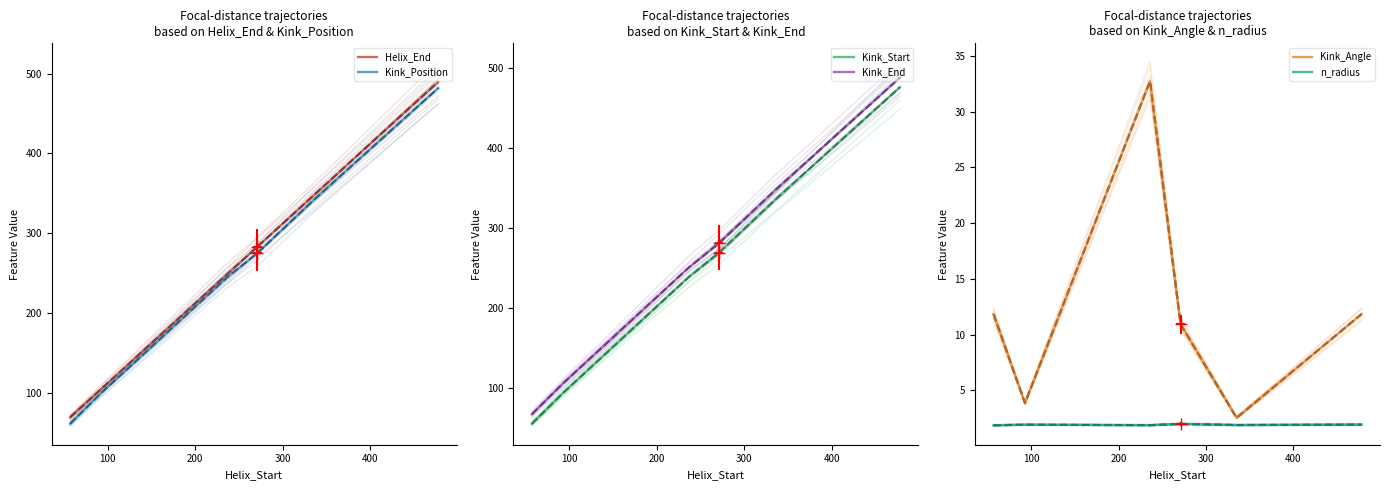

What is the difference between the maximum and minimum values in the Kink_End series?

421.0